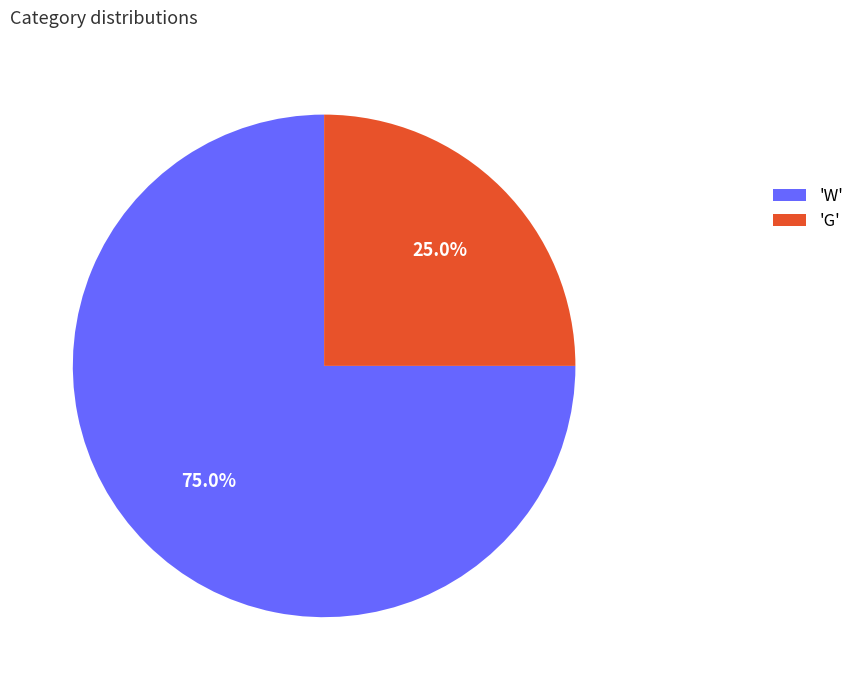

What percentage is NOT represented by 'W'?

25.0%